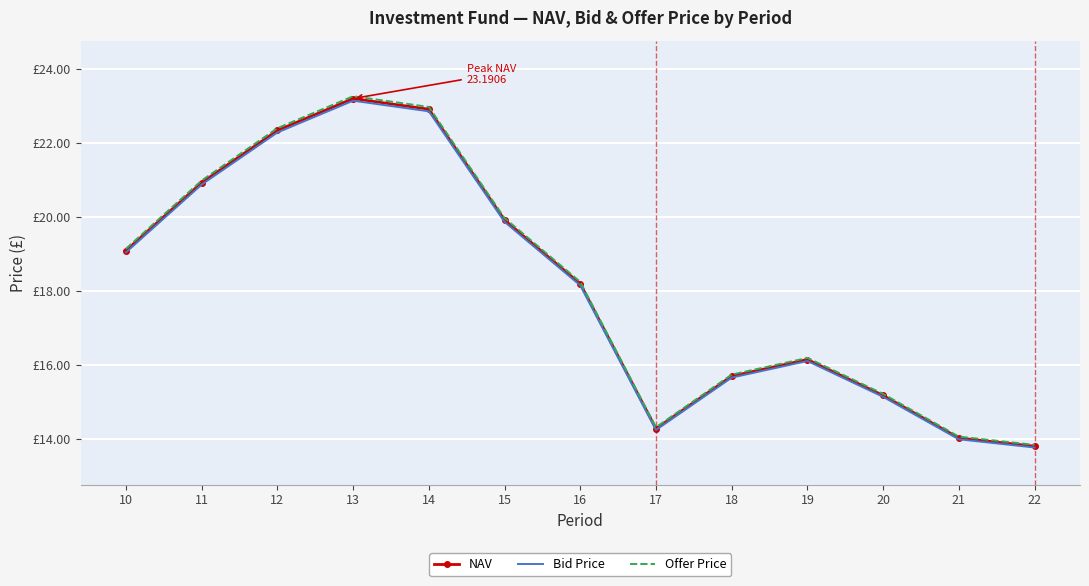

True or false: Offer Price and Bid Price intersect in this chart.

False